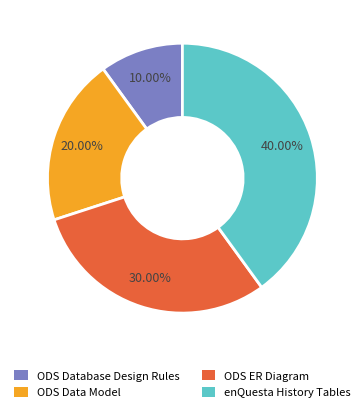

What percentage is the ODS Database Design Rules slice, to the nearest percent?

10%